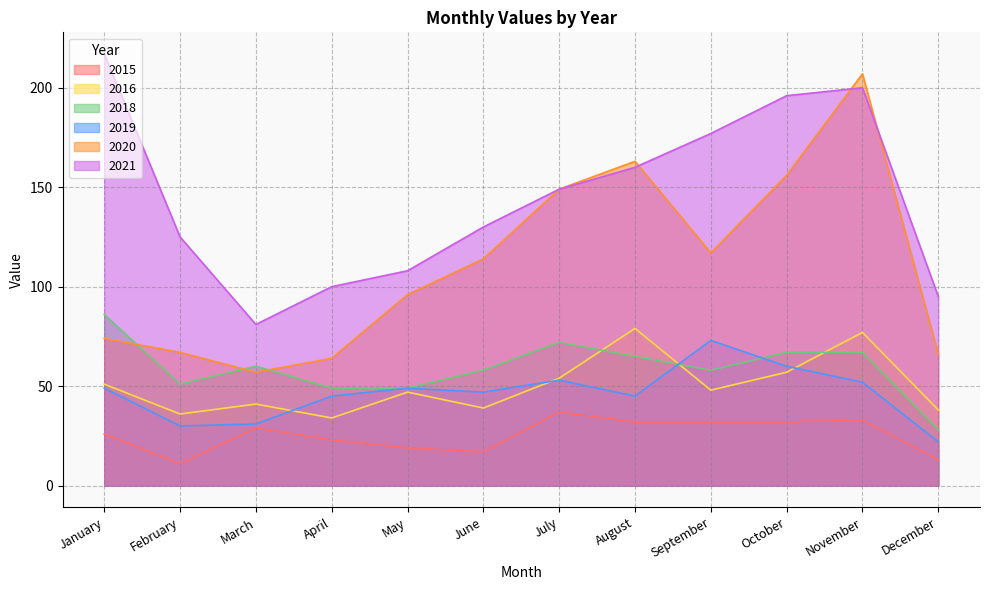

Is it true that 2019 equals 22 at December?

True